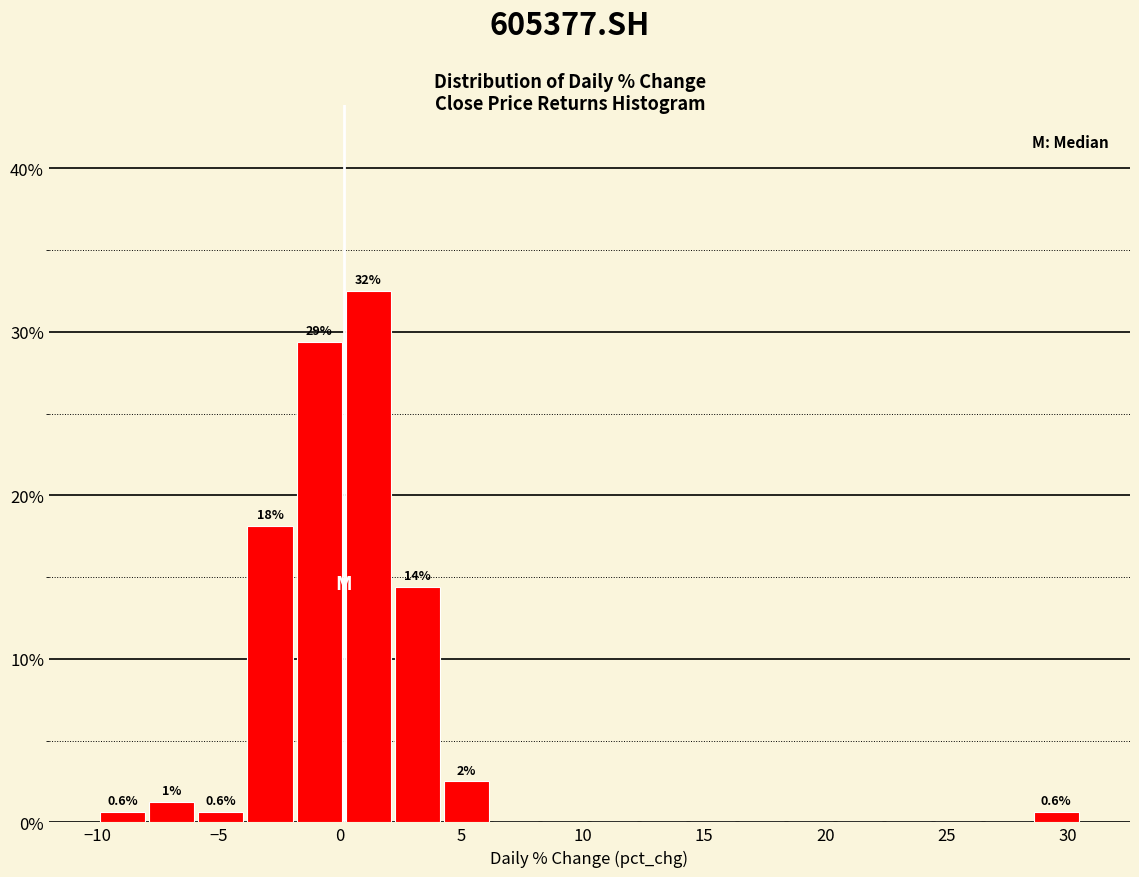

Over which range of the x-axis is the bar tallest?

0.0 to 2.0